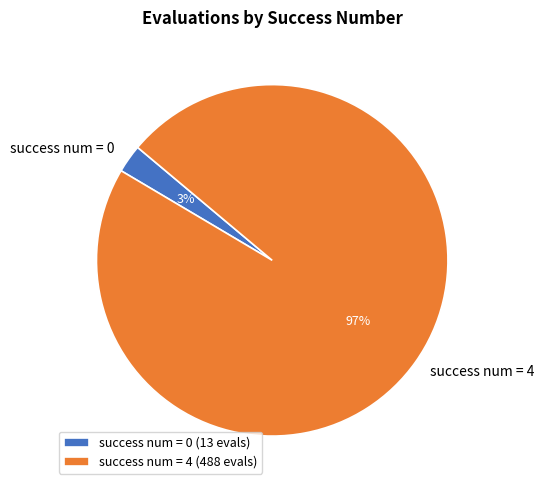

Do success num = 0 and success num = 4 together represent more than half of the pie?

Yes